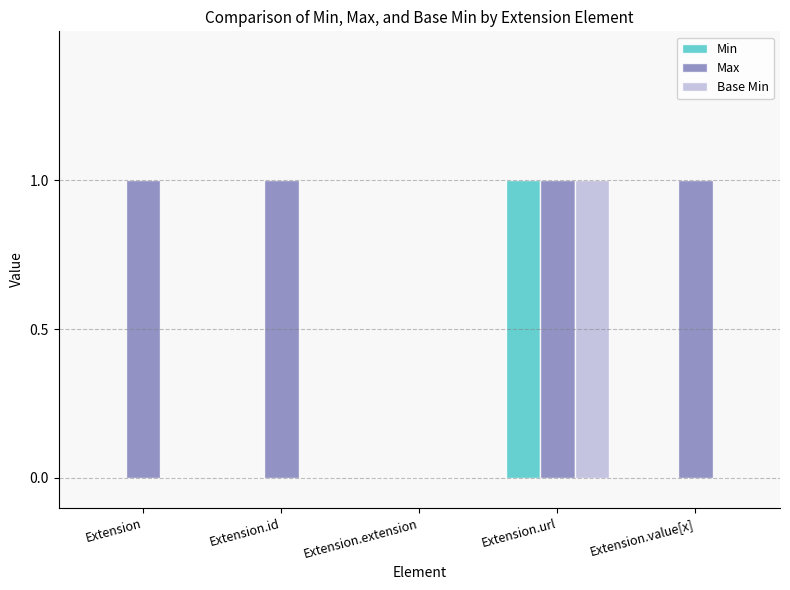

At which category is the sum across all series the highest?

Extension.url